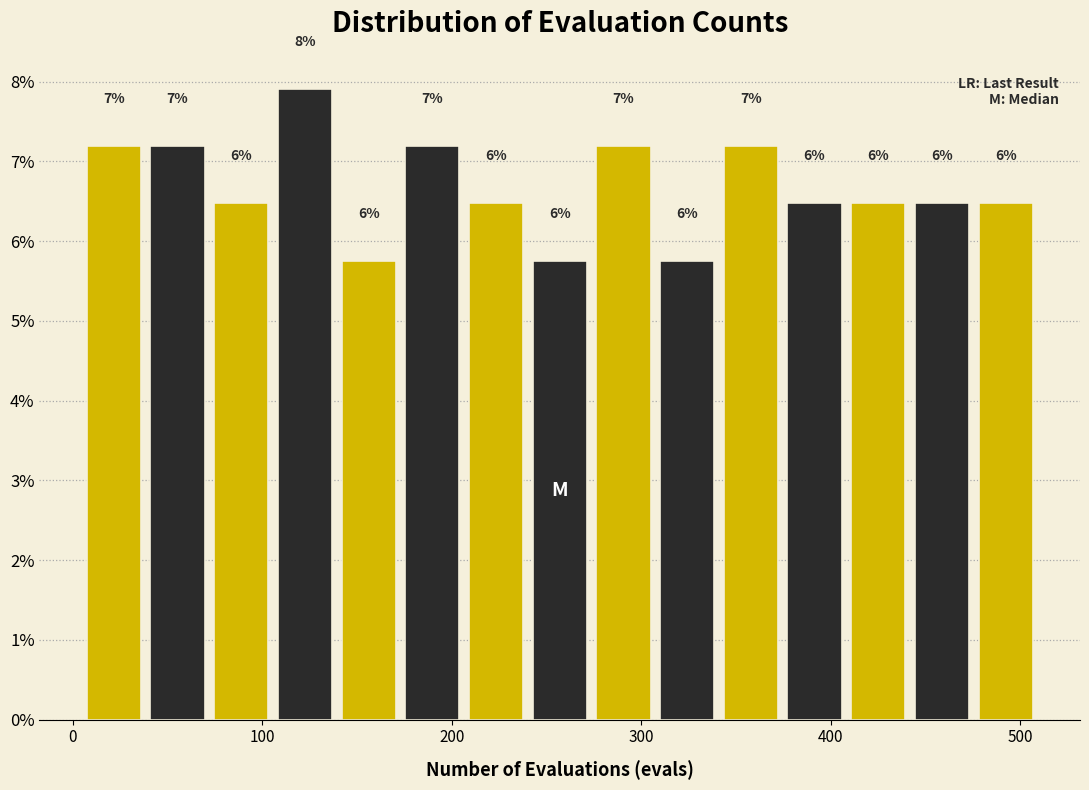

Read against the x-axis, roughly where is the centre of the tallest bar?

120